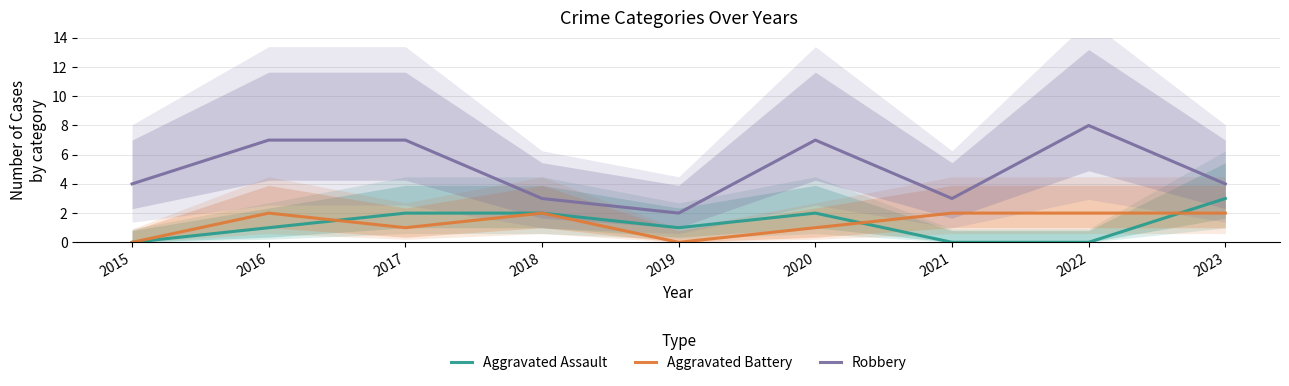

At which category does Aggravated Assault reach its first local peak?

2020